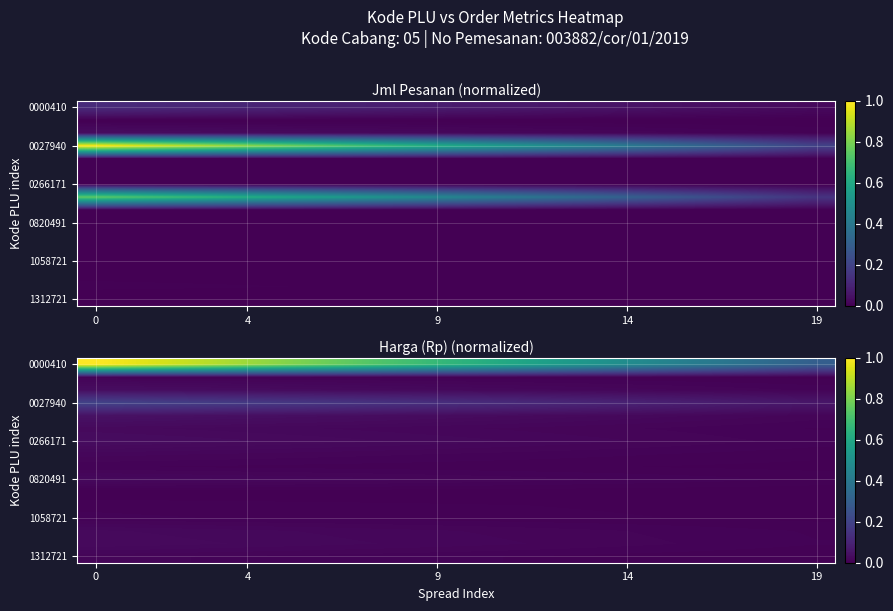

Which has a higher value, 9 or 11?

9